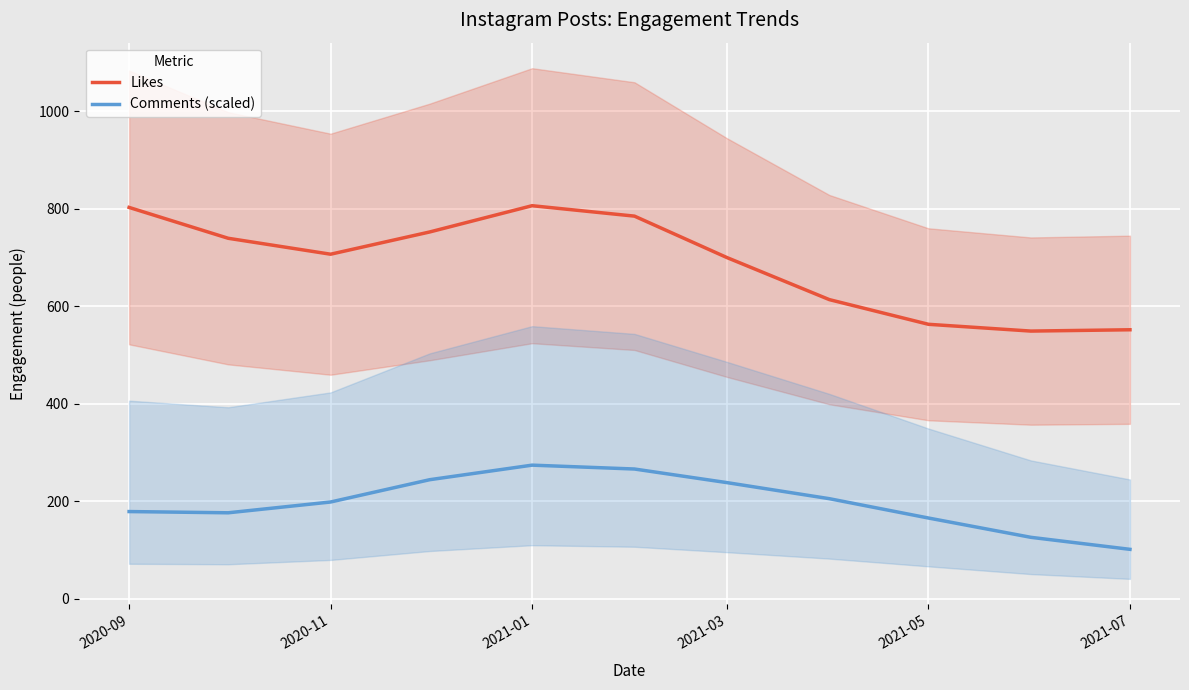

True or false: Likes and Comments (scaled) cross at least once.

False